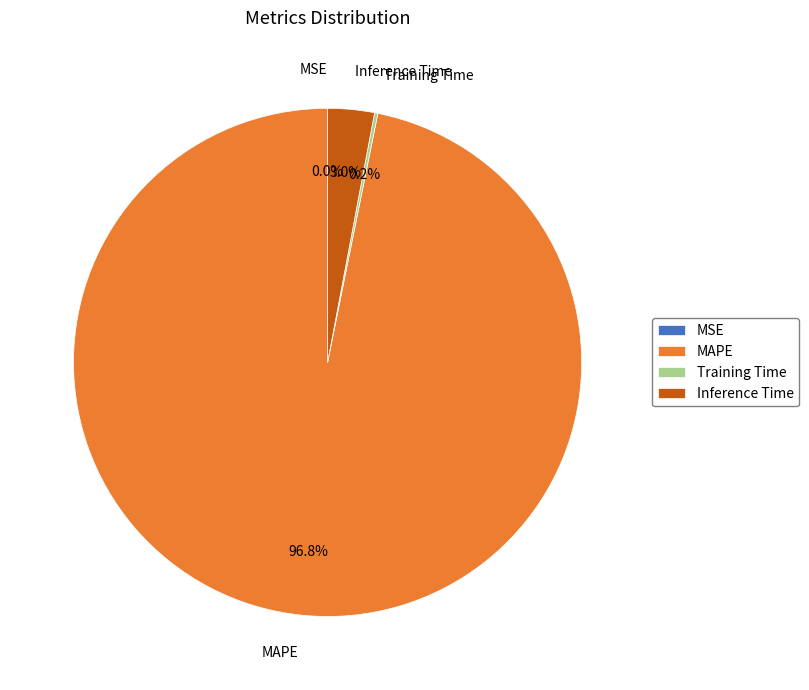

Is there a majority slice in this chart?

Yes